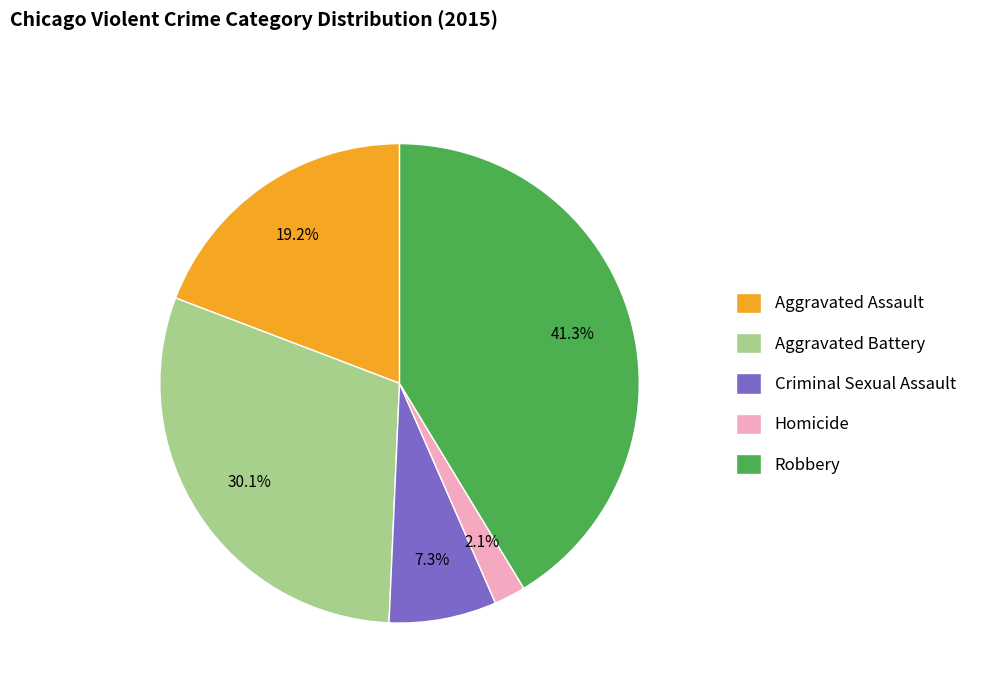

To the nearest percent, what is the combined percentage of Criminal Sexual Assault and Homicide?

9%